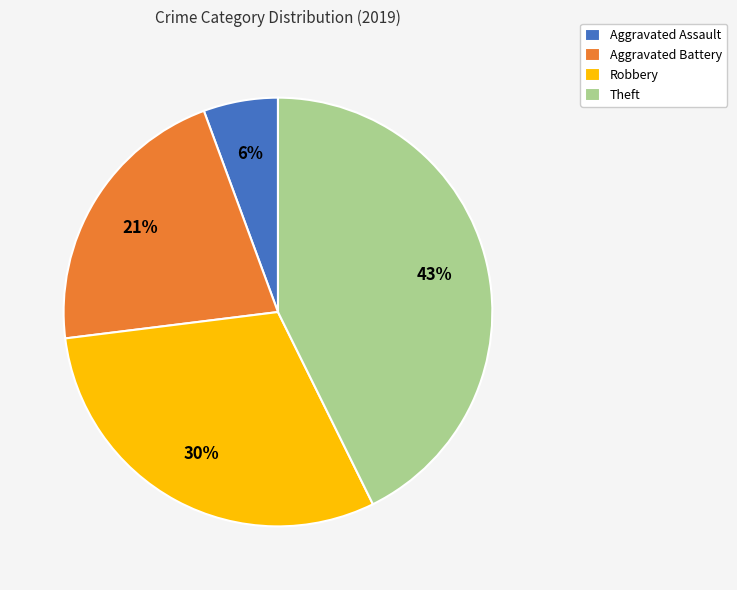

The Theft slice represents 43% of the pie. True or false?

True